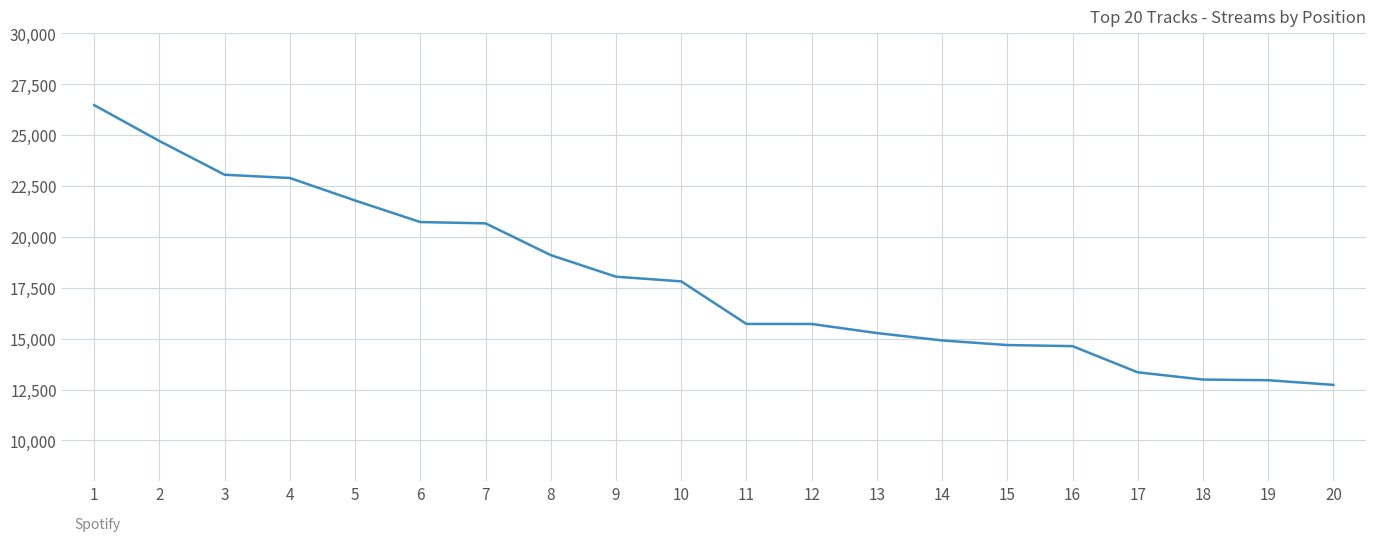

Between 16 and 6, which is larger?

6